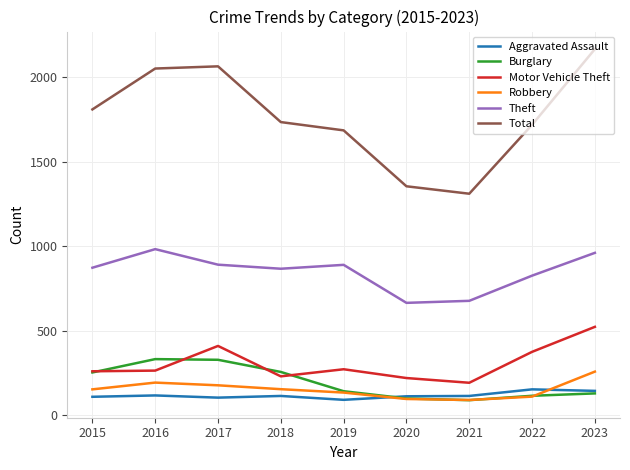

Which series has the widest spread of values?

Total